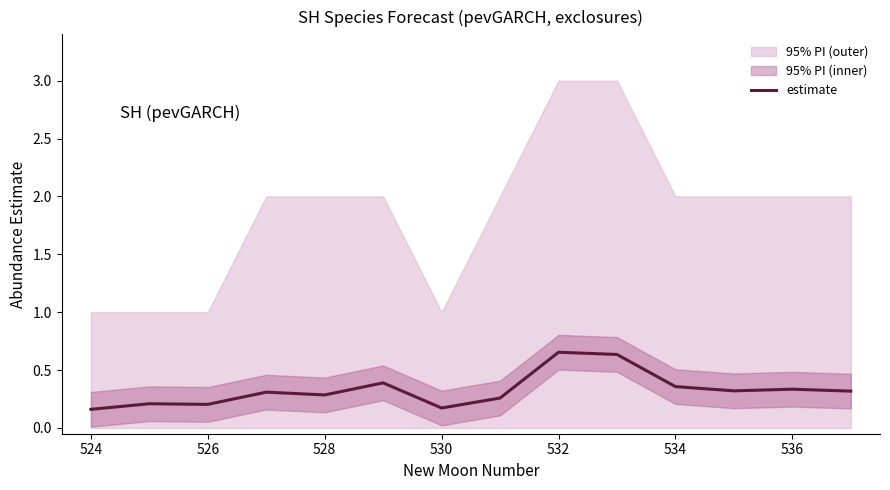

What is the sum of all values?

4.6